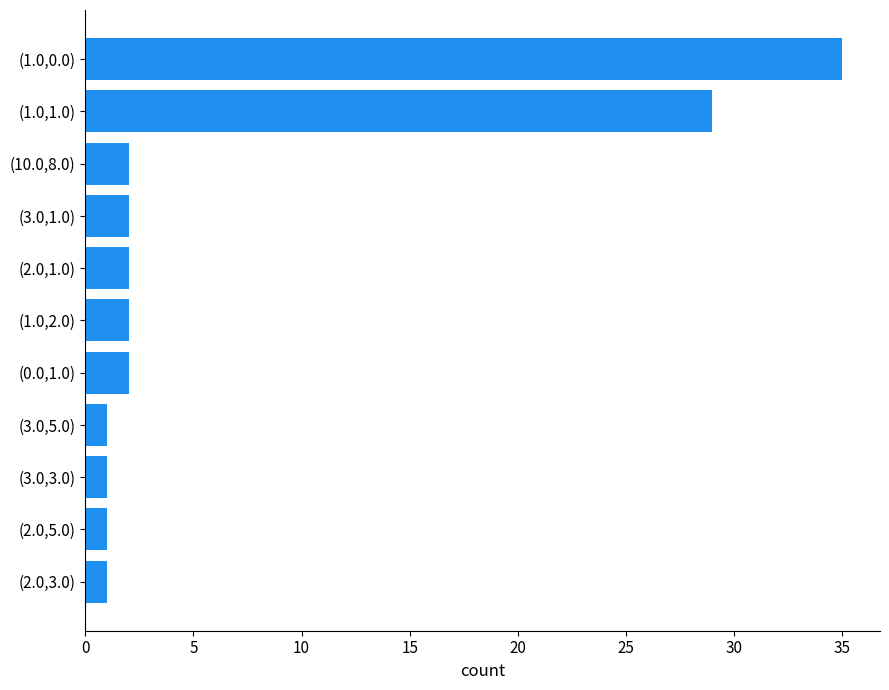

What is the change in value from (2.0,5.0) to (1.0,0.0)?

+34